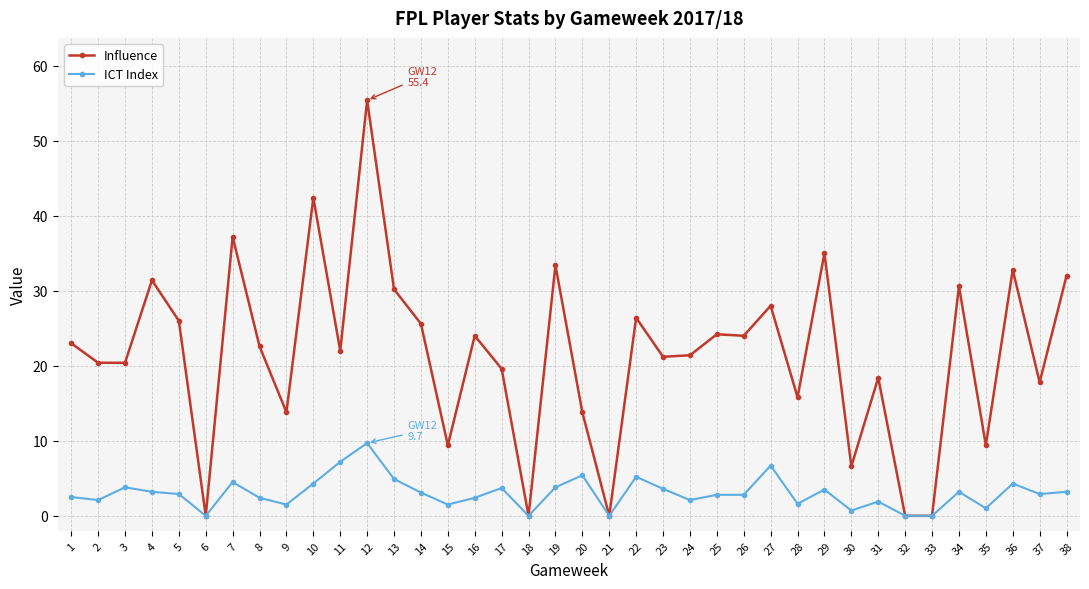

What is the value of the ICT Index point at the 34th from the left?

3.2